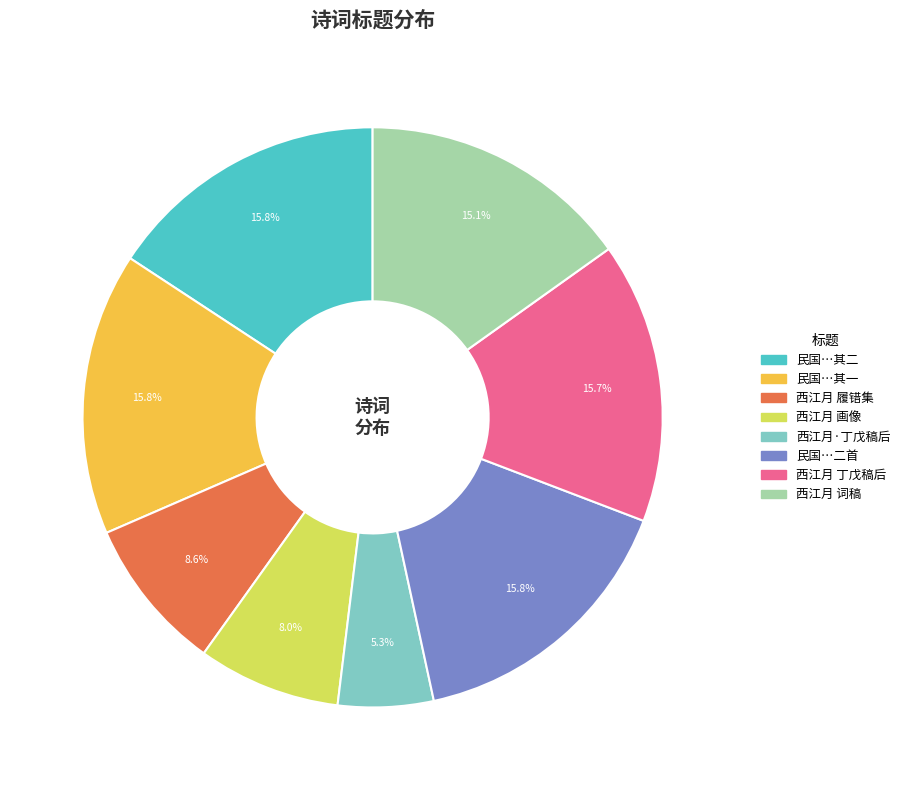

Is there a majority slice in this chart?

No